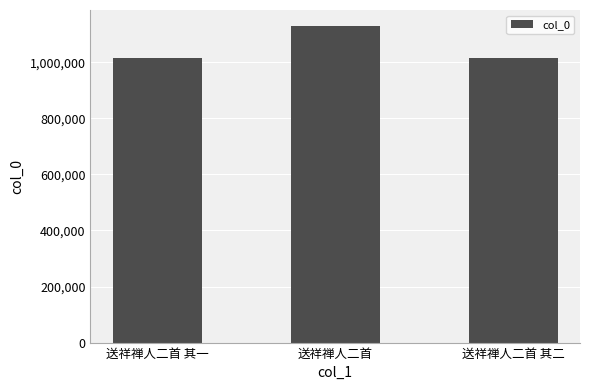

What is the value of the 3rd bar from the left?

1016615